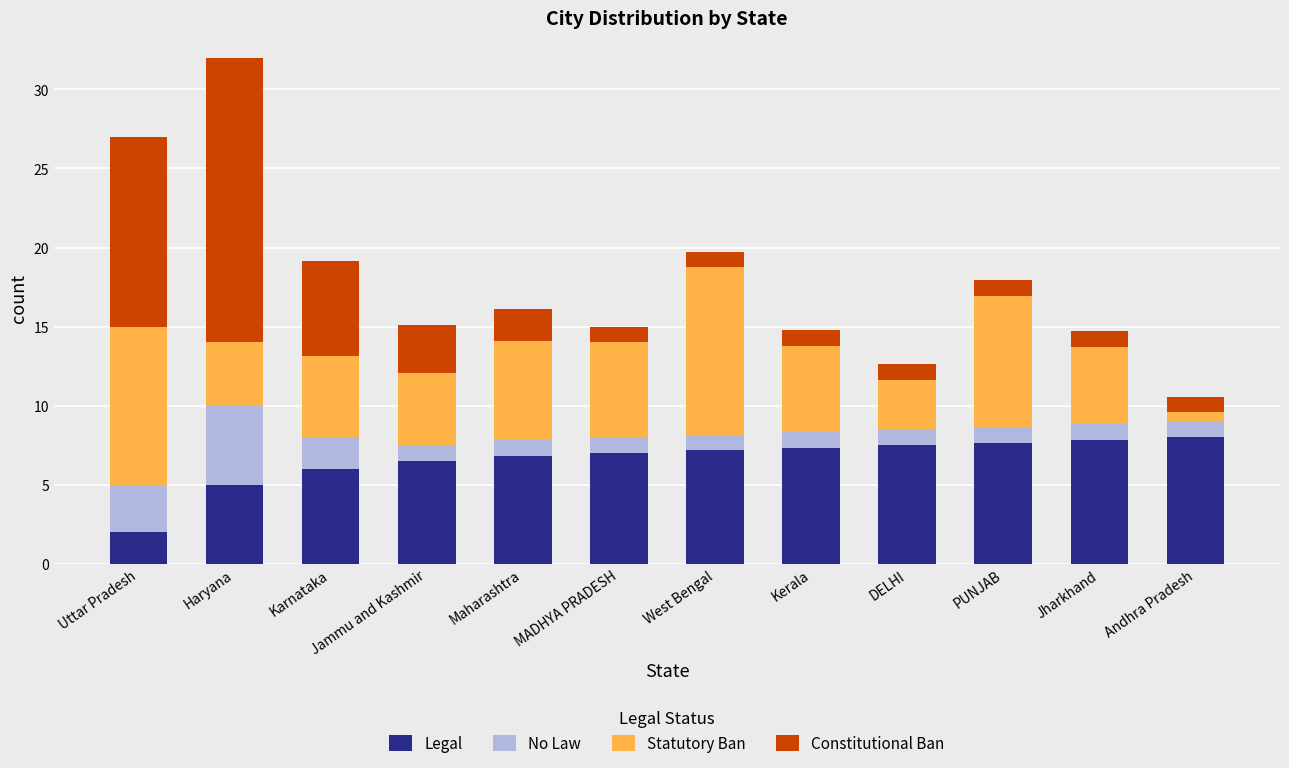

What is the lowest value of the Legal series?

2.0